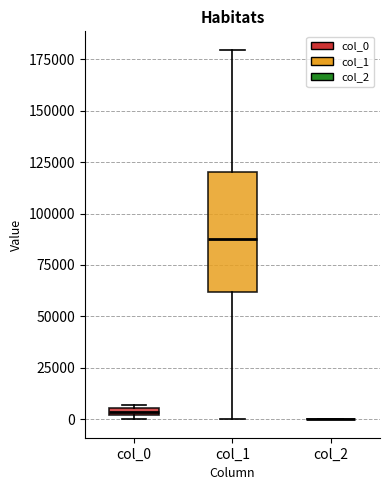

Where is the upper edge of the box for col_0 on the y-axis? The values are not printed on the chart, so give them approximately, as read against the axis.

5000